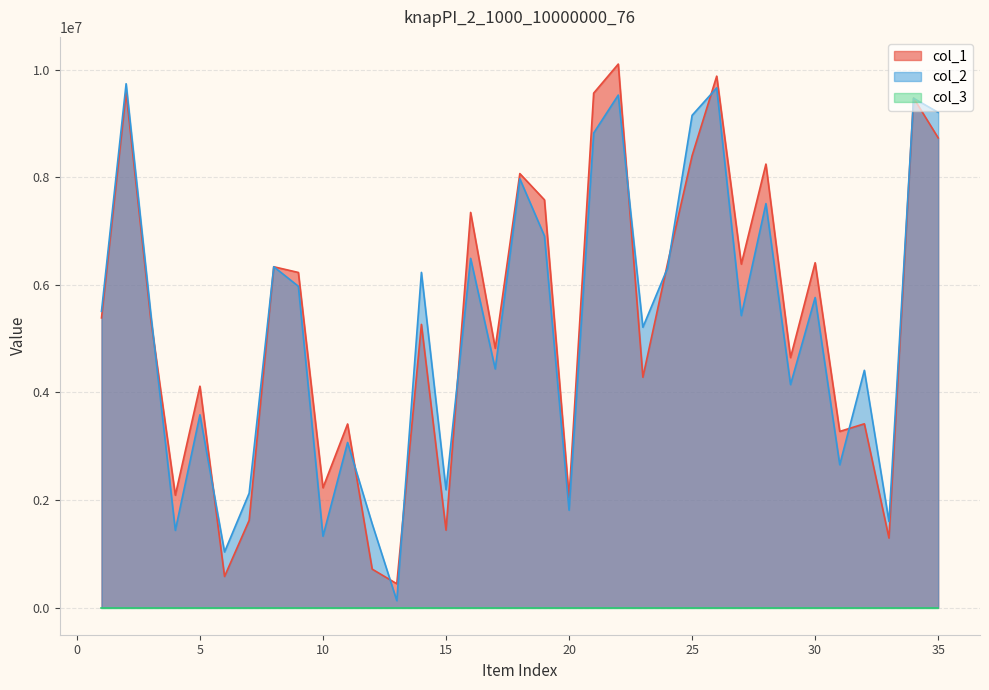

In col_1, how many points are lower than both neighbors (excluding endpoints)?

12